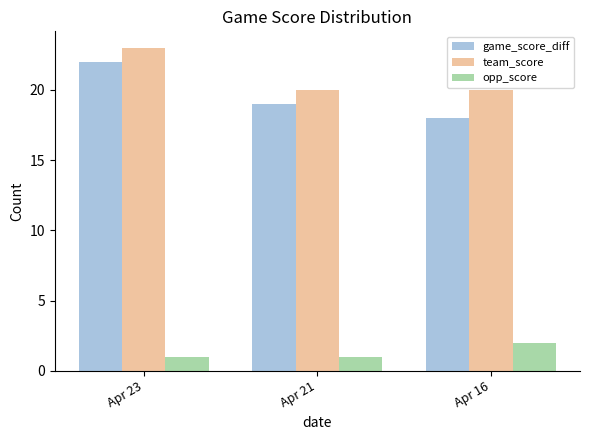

What is the smallest value displayed?

1